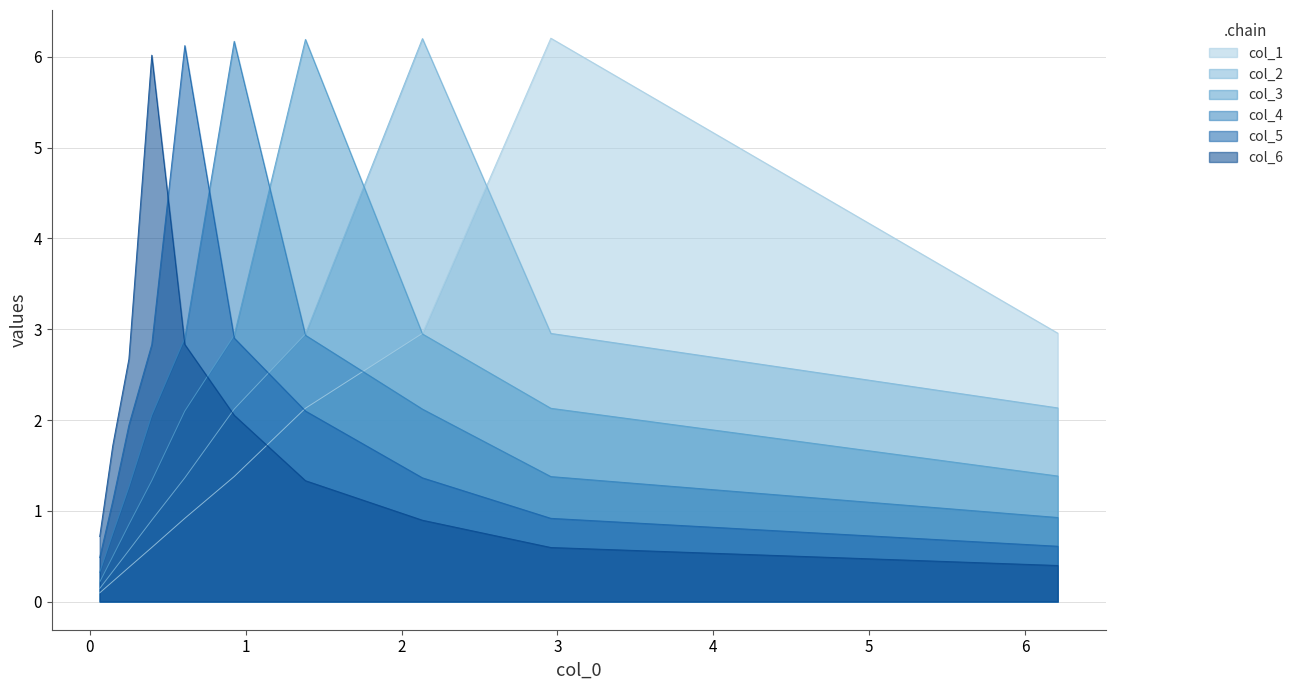

What is the difference between the maximum and minimum values in the col_4 series?

5.9